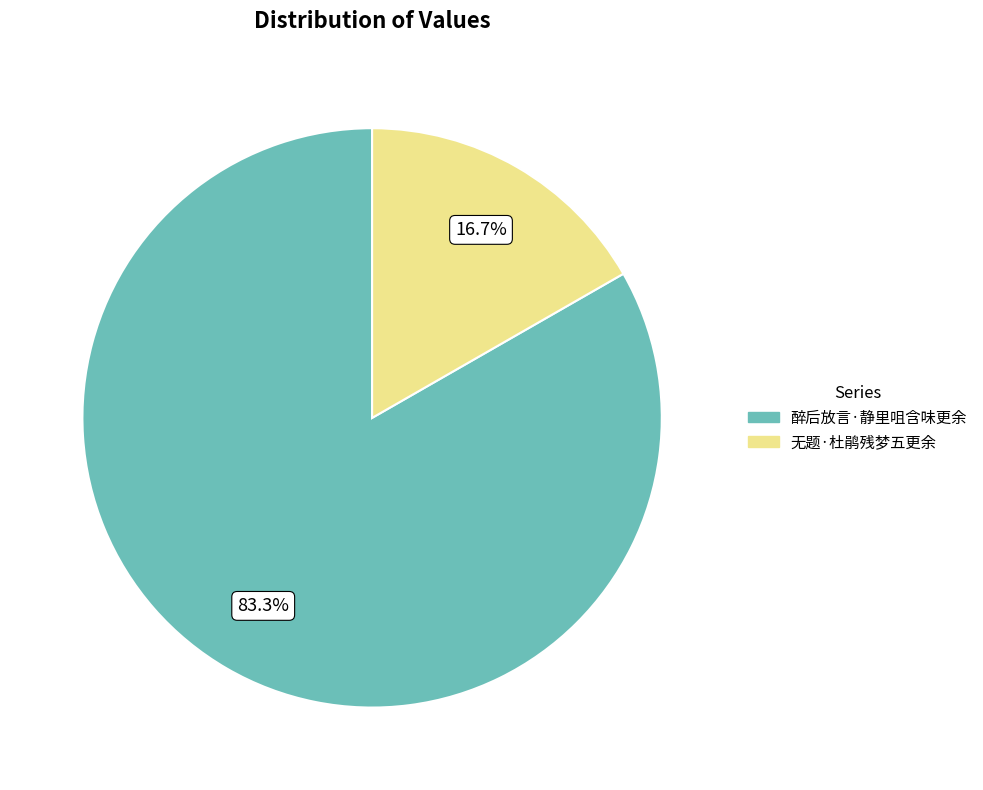

What is the ratio of the value at 醉后放言·静里咀含味更余 to the value at 无题·杜鹃残梦五更余?

5.0